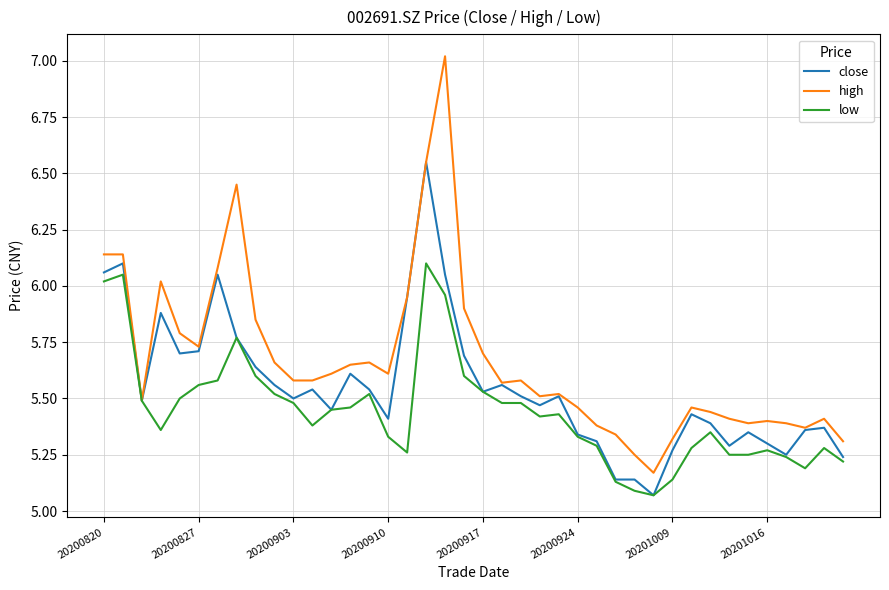

List the series in order of their overall mean, highest first.

high, close, low